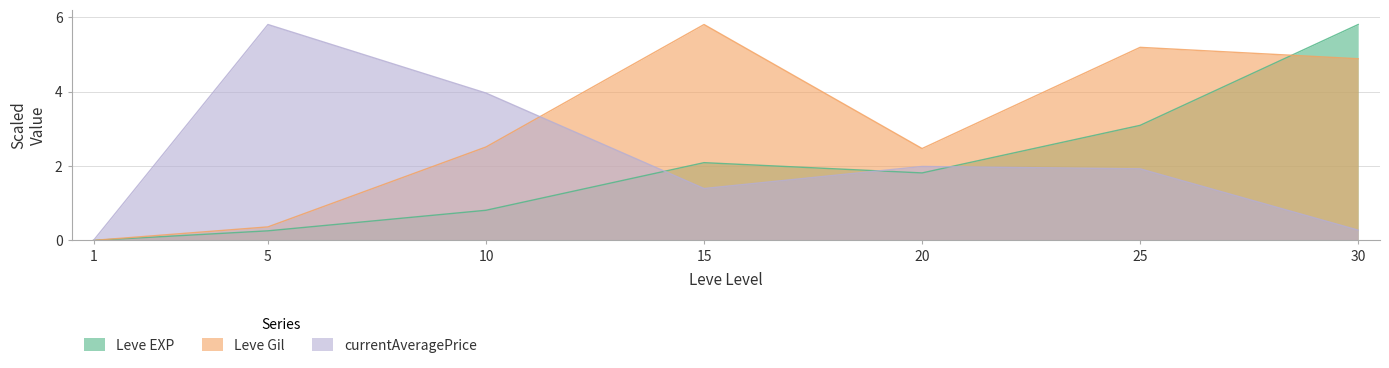

Which series changed the most between 1 and 10?

currentAveragePrice